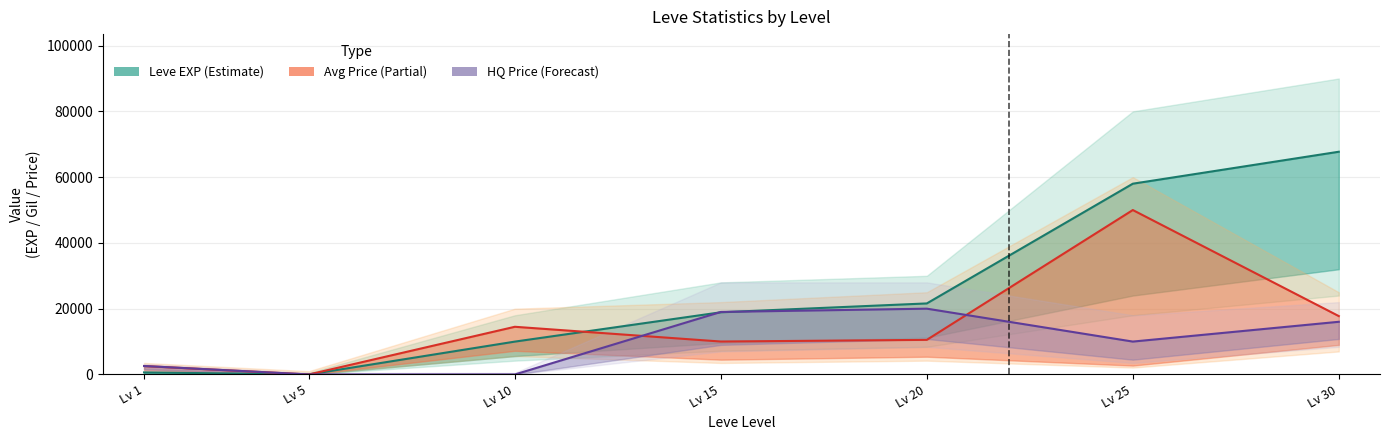

How many interior local valleys does the Leve EXP series have?

1